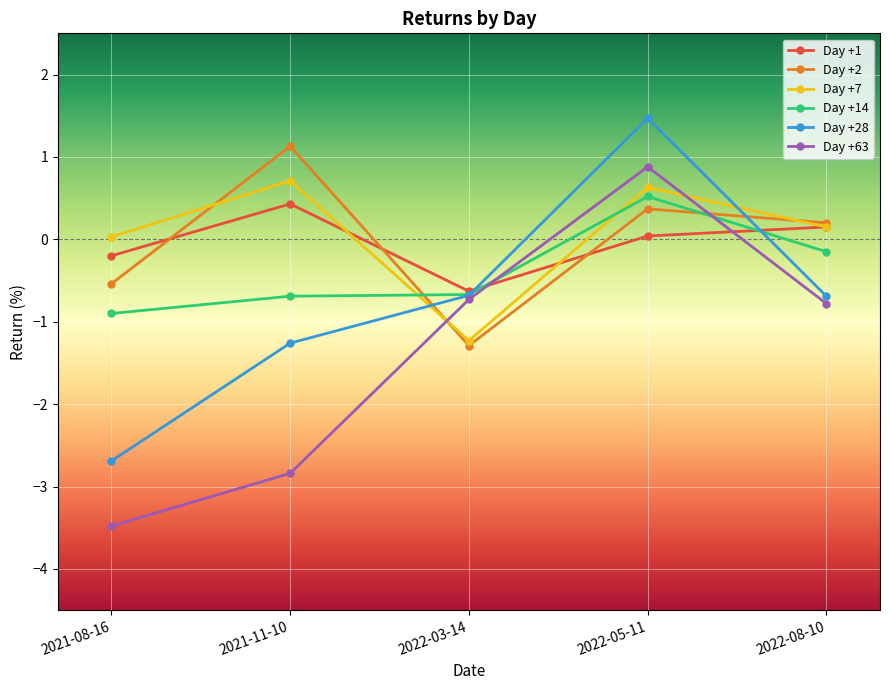

What is the total value across all series at 2022-05-11?

3.9